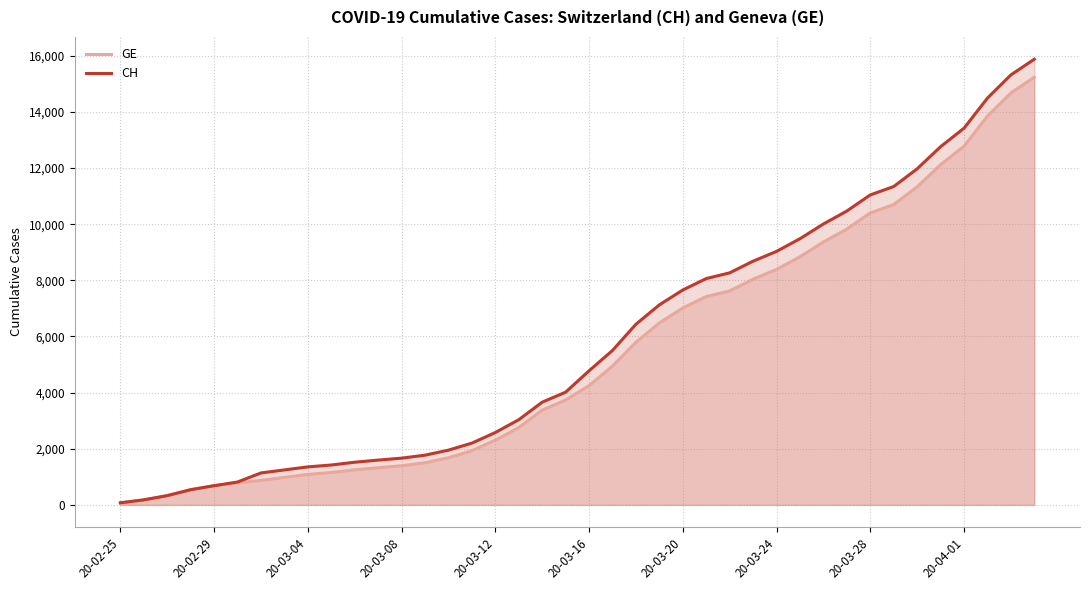

Which series has the widest spread of values?

CH